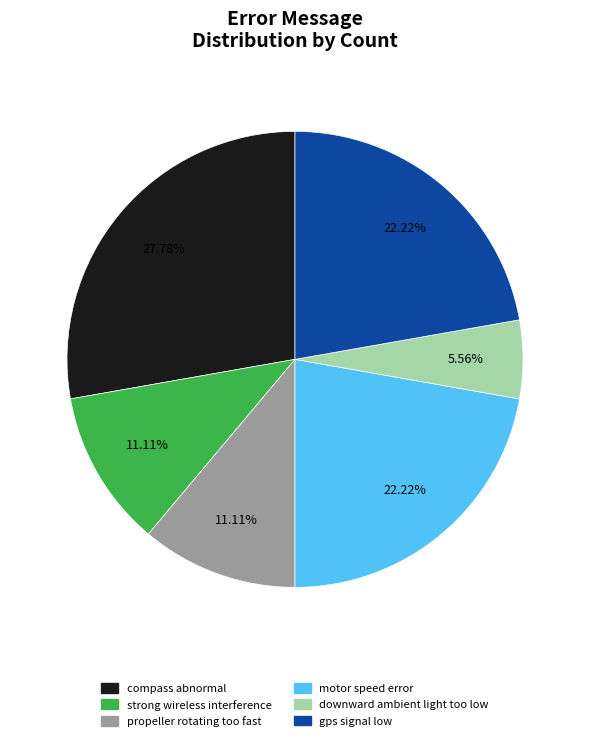

Is strong wireless interference the majority of the pie?

No